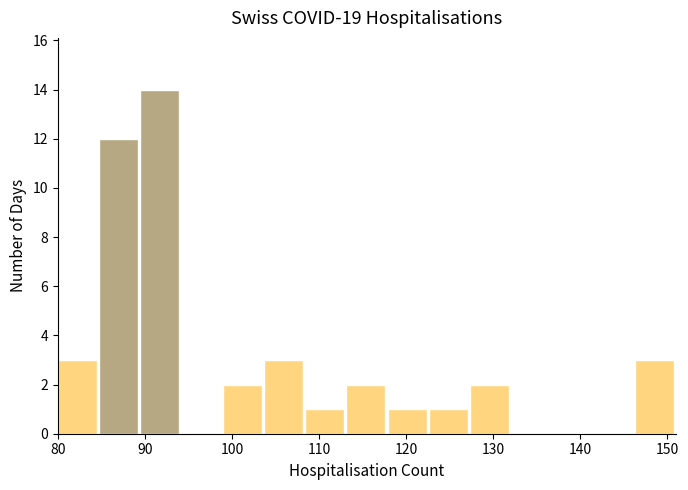

Over which range of the x-axis is the bar tallest?

89 to 94